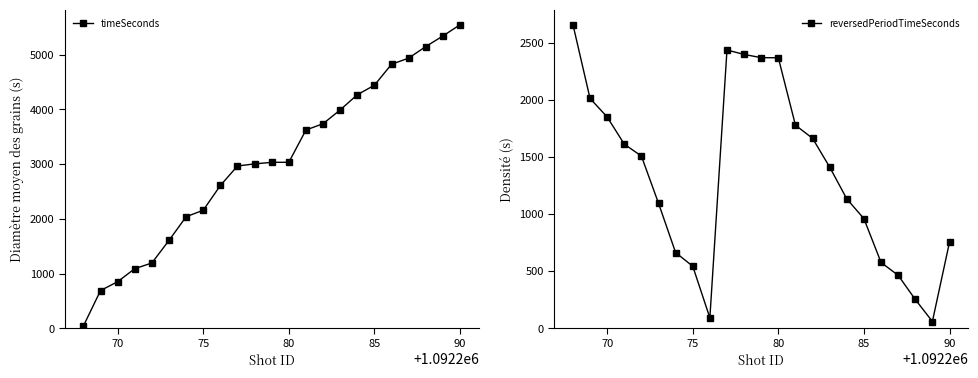

How many intersections are there between timeSeconds and reversedPeriodTimeSeconds?

1